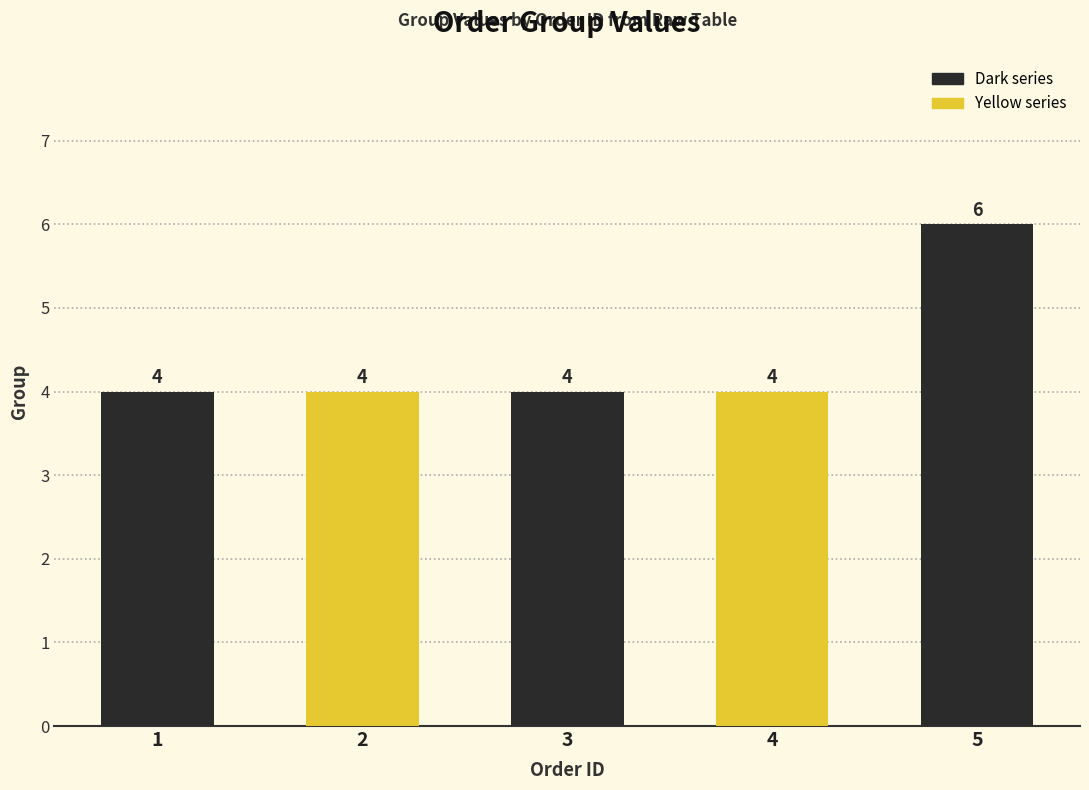

The chart shows a value of 4 at 2. True or false?

True